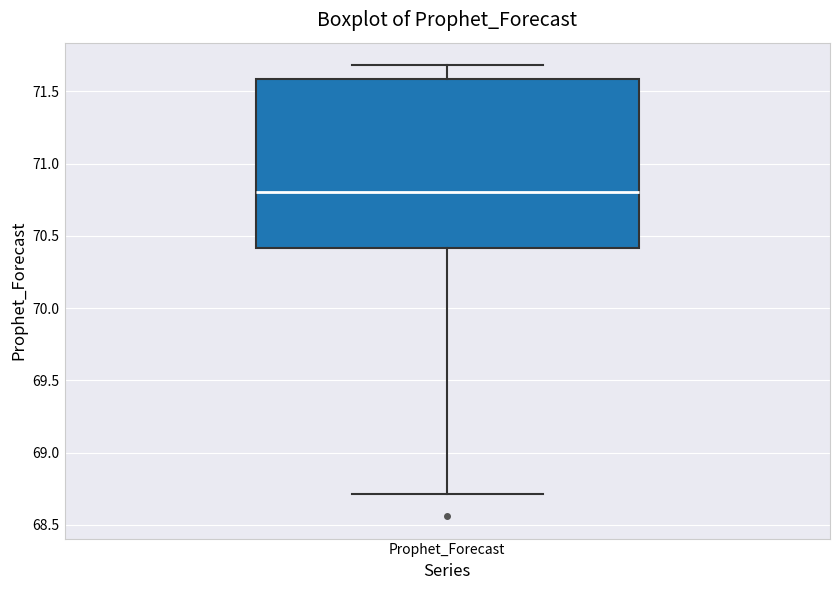

Read this box plot against the y-axis: the position of the median line, the range covered by the box, and the ends of both whiskers. The values are not printed on the chart, so give them approximately, as read against the axis.

median 70.8, box 70.4 to 71.6, whiskers 68.7 to 71.7